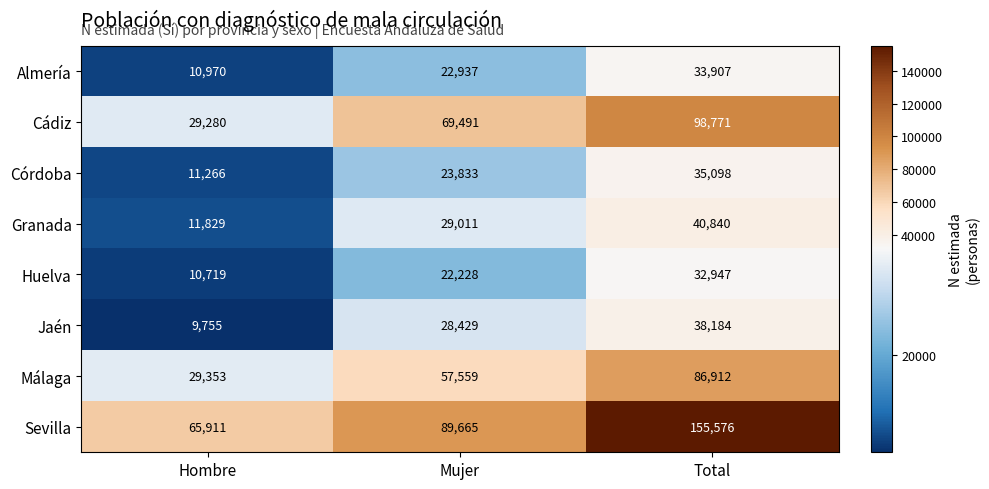

What is the total value across all series at Hombre?

179083